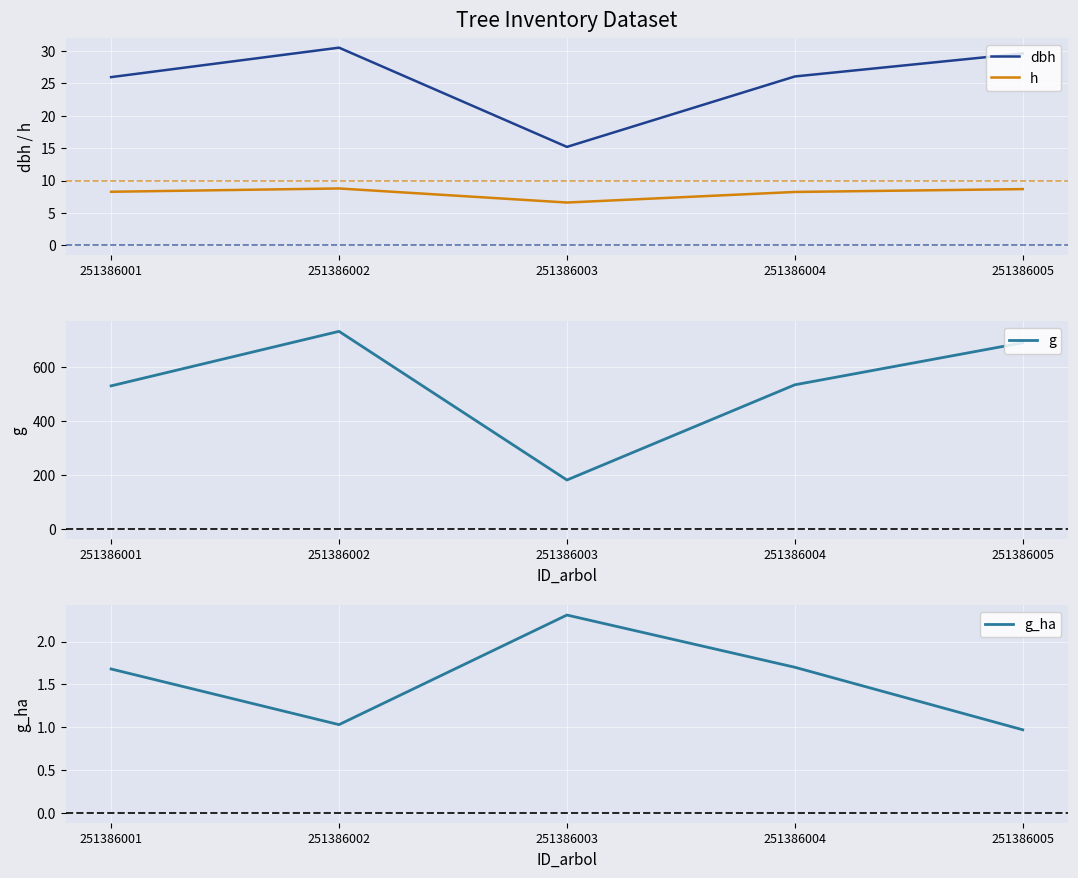

True or false: g and h cross at least once.

False